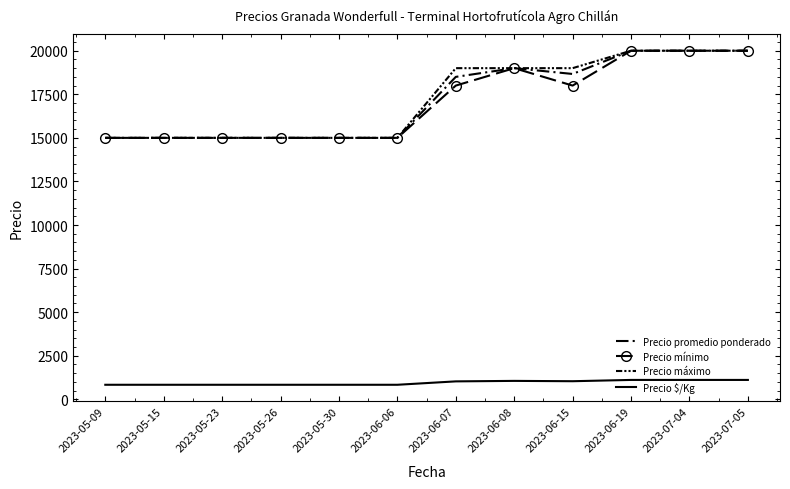

What value does the Precio $/Kg series have at 2023-05-15, to the nearest 50?

850